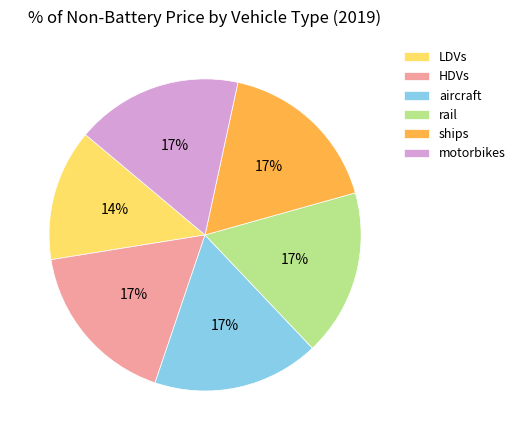

How many segments does this pie chart have?

6